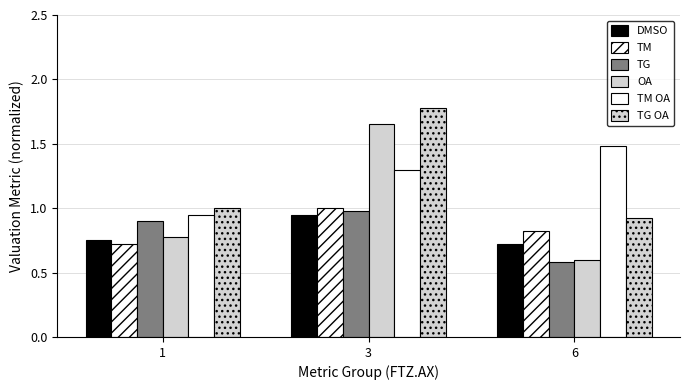

What is the difference between the maximum and second lowest values in the OA series?

0.9